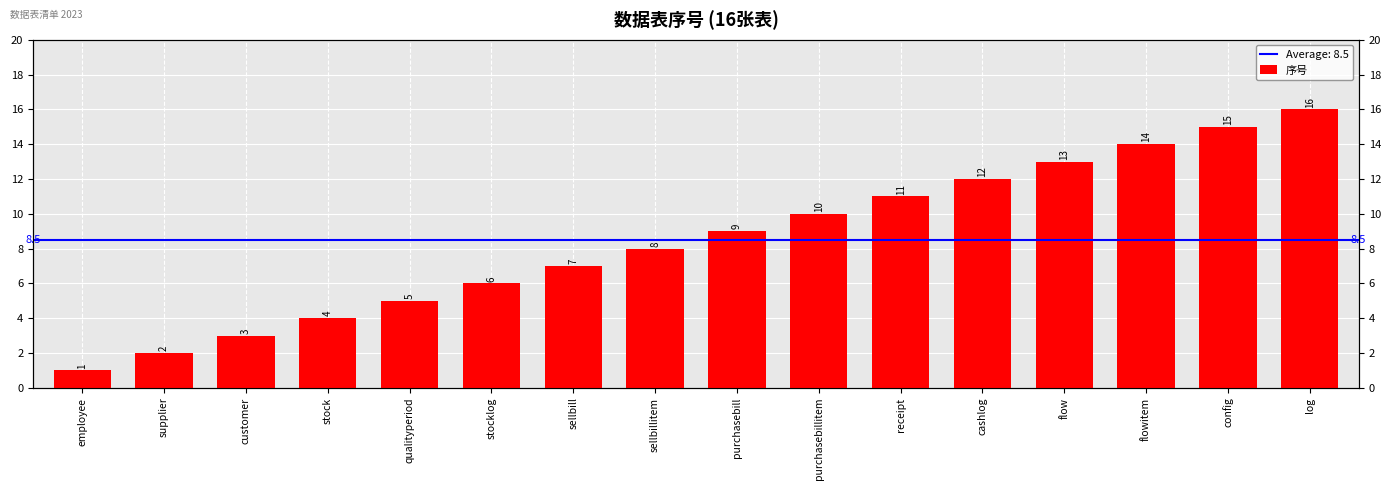

List the labels in order of value, smallest first.

employee, supplier, customer, stock, qualityperiod, stocklog, sellbill, sellbillitem, purchasebill, purchasebillitem, receipt, cashlog, flow, flowitem, config, log